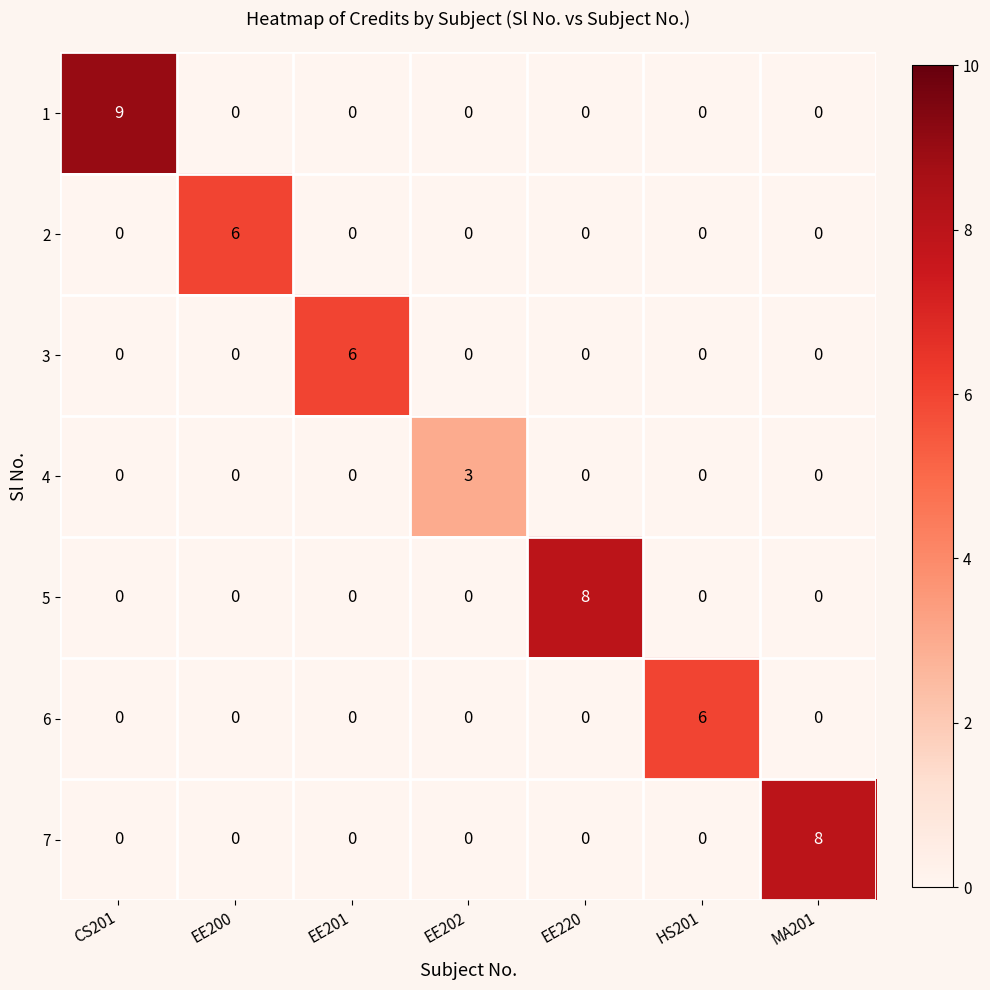

What is the greatest value displayed?

9